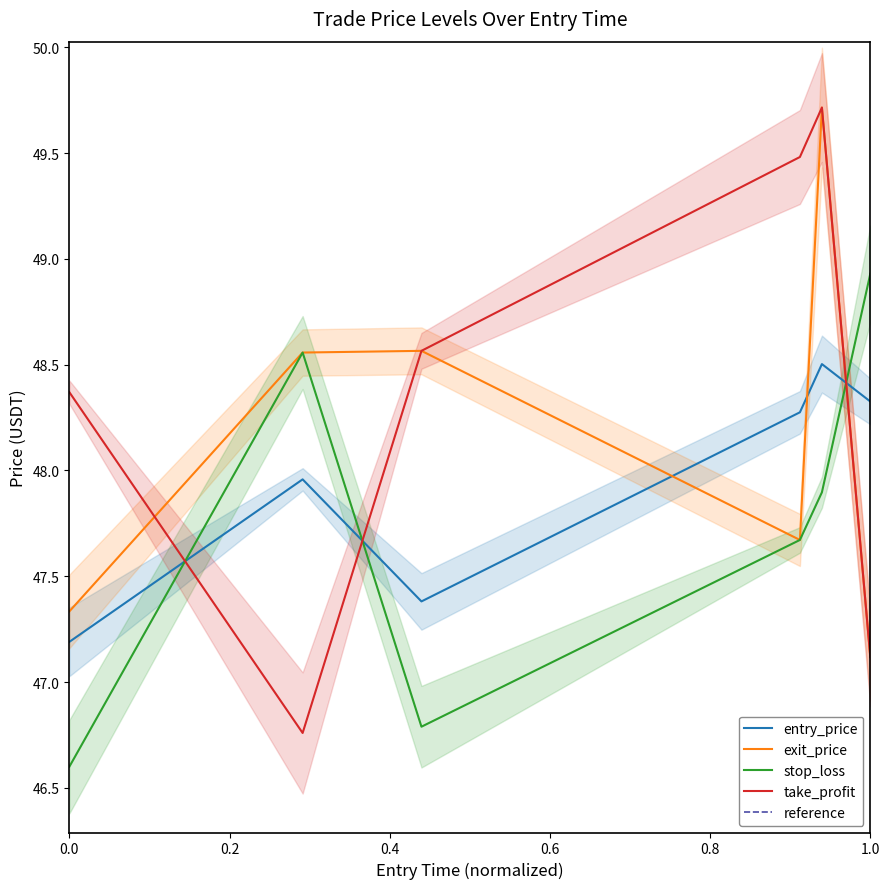

The value of exit_price at 0.0 is 76.3. True or false?

False